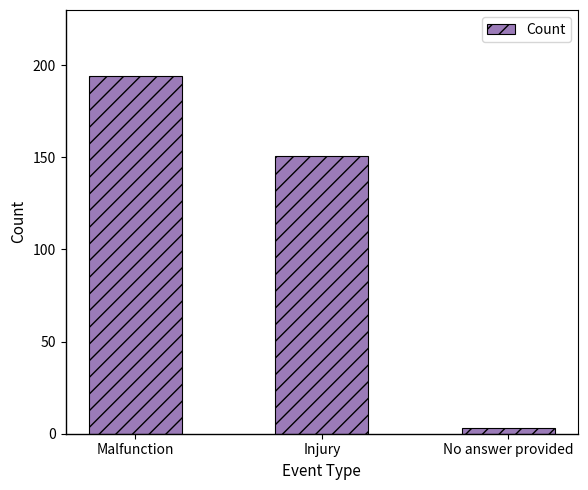

True or false: the data shows 317 at Malfunction.

False